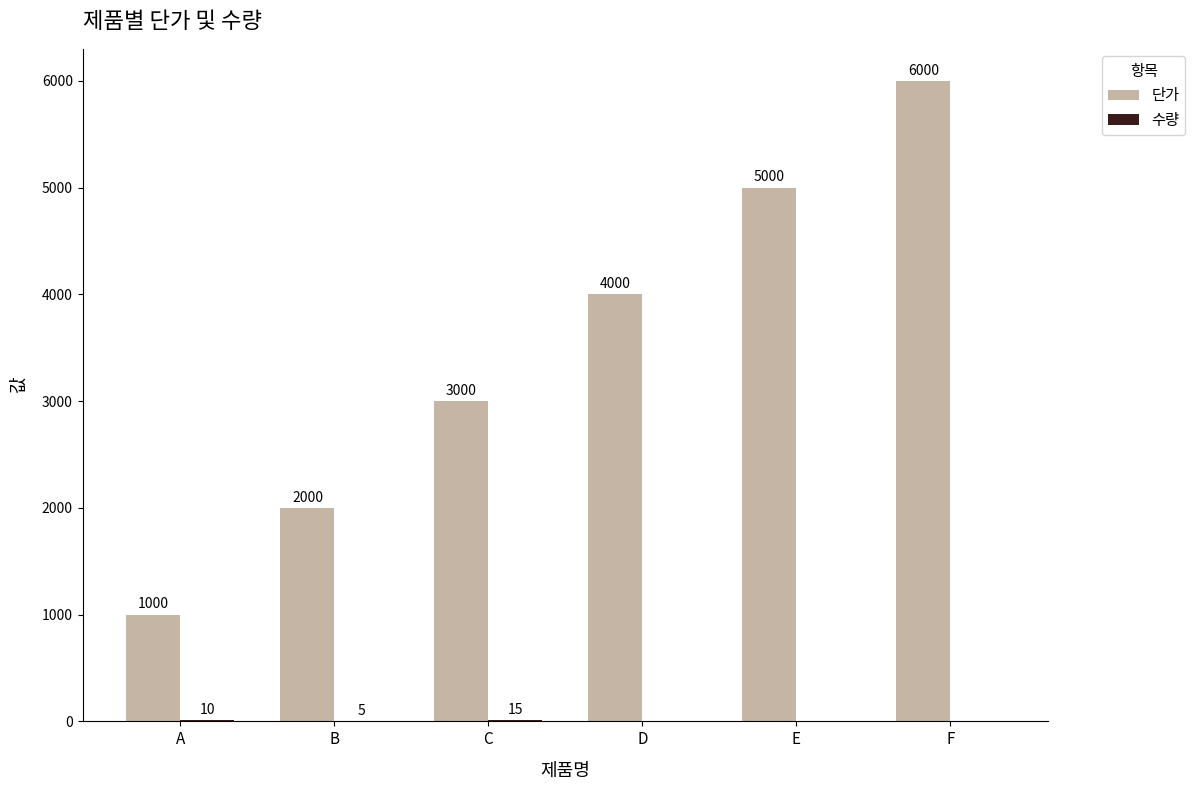

Which series has the largest total across all categories?

단가